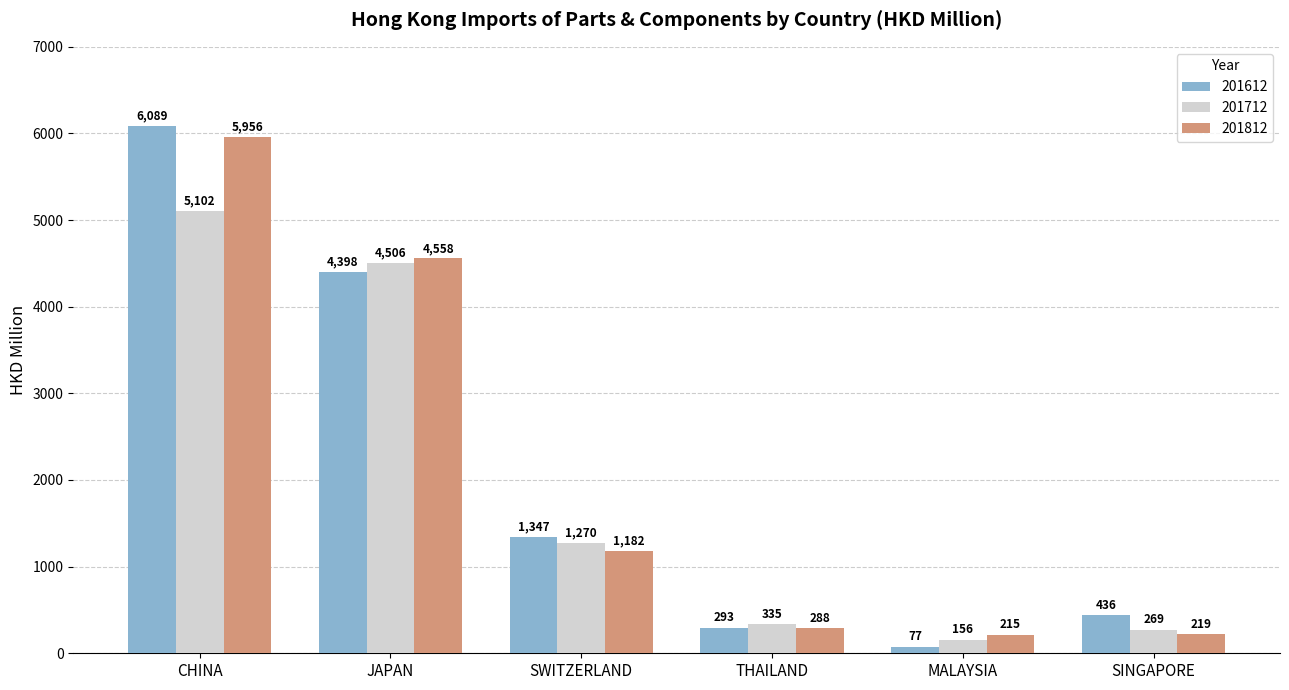

Which category has the lowest value across all series?

MALAYSIA